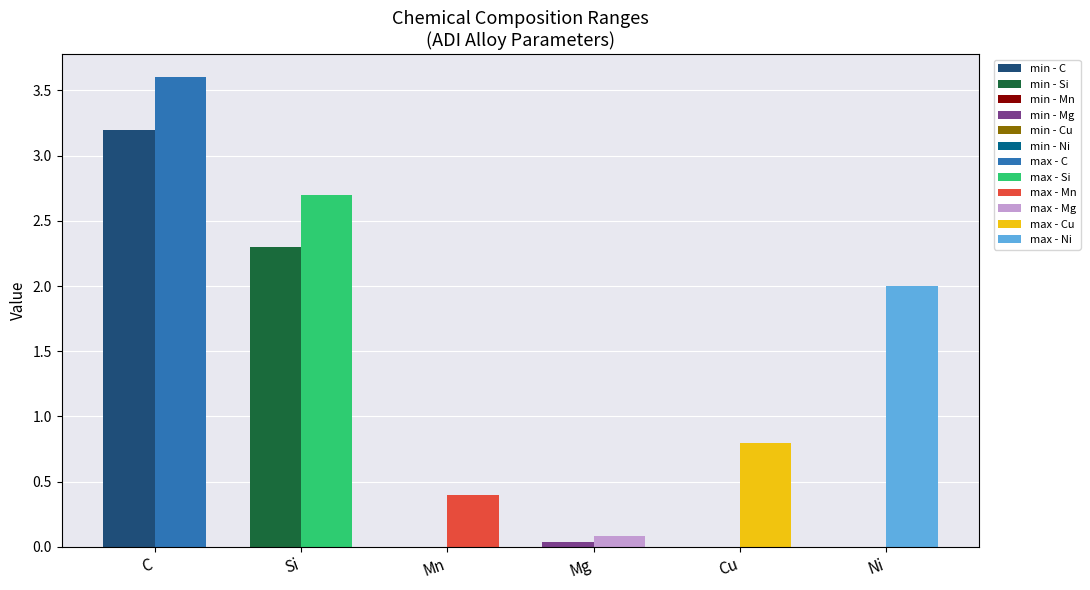

What value does the min series have at Si?

2.3